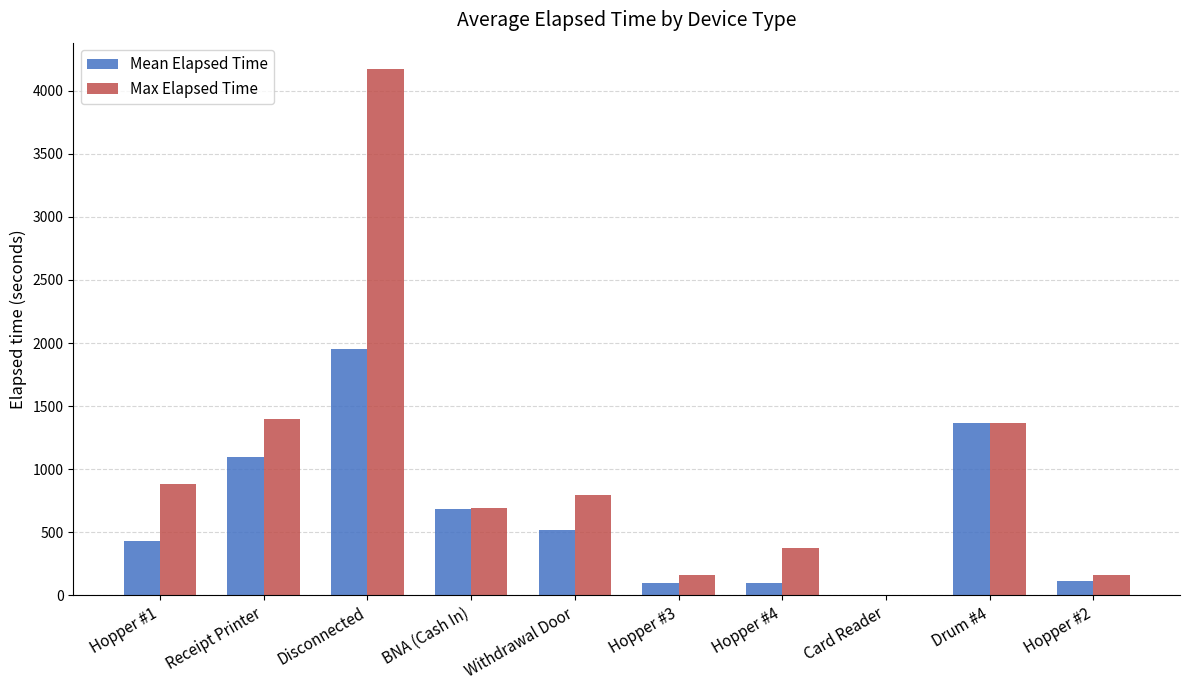

Does the chart contain stacked bars?

No